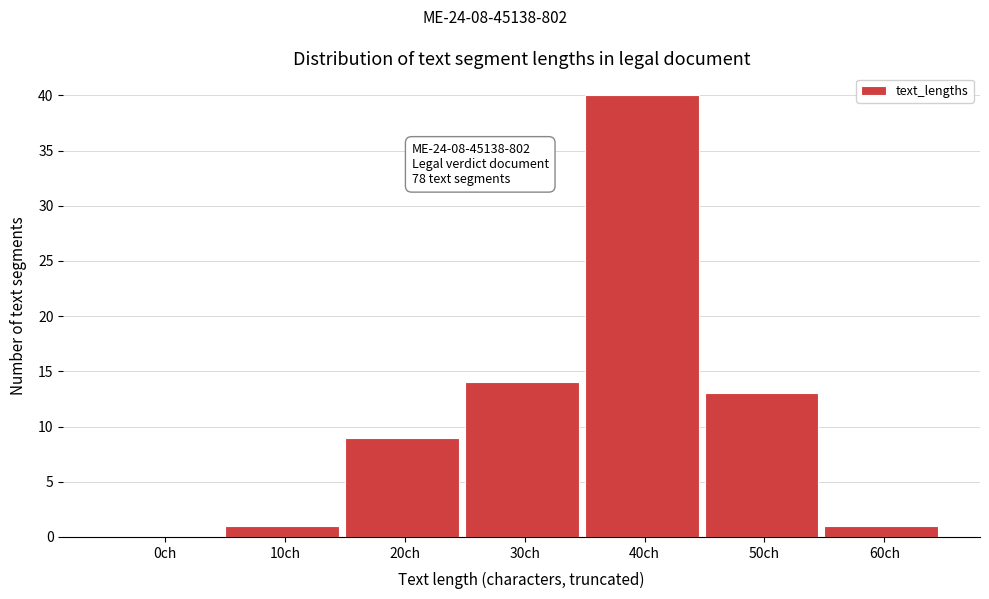

Reading left to right, transcribe all the data shown in this chart.

0ch=0	10ch=1	20ch=9	30ch=14	40ch=40	50ch=13	60ch=1